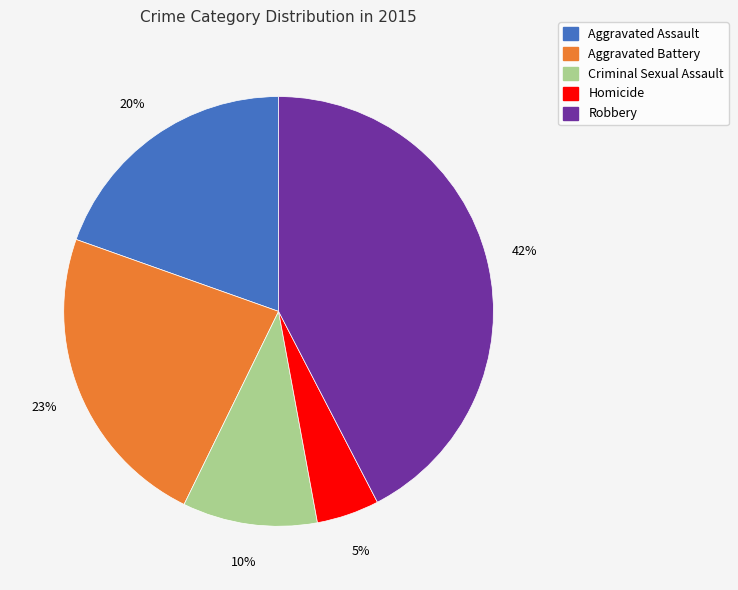

To the nearest percent, what is the average slice percentage?

20%